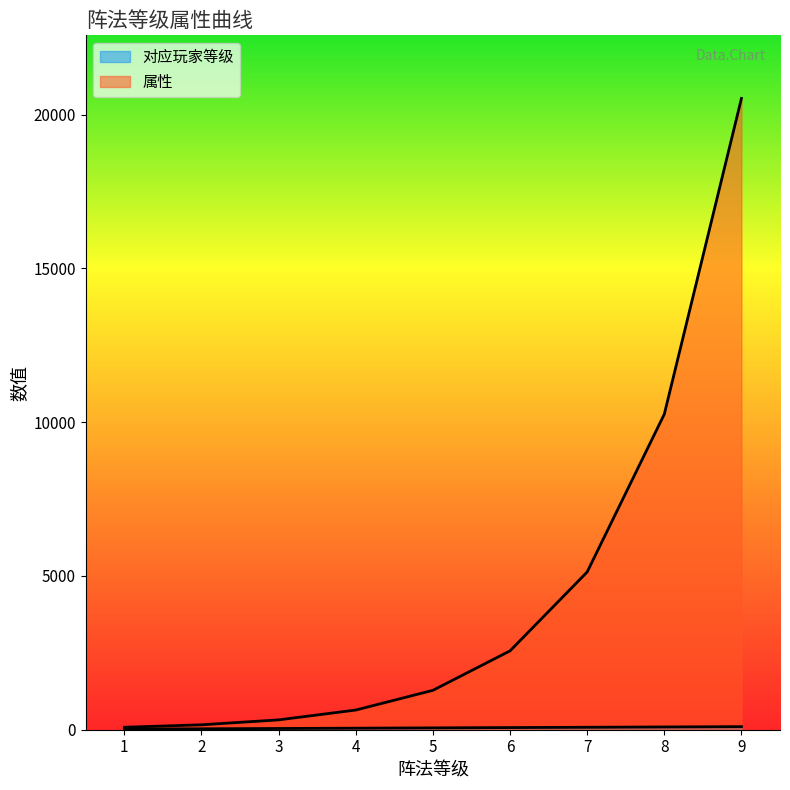

List the labels in order of 对应玩家等级 value, largest first.

9, 8, 7, 6, 5, 4, 3, 2, 1